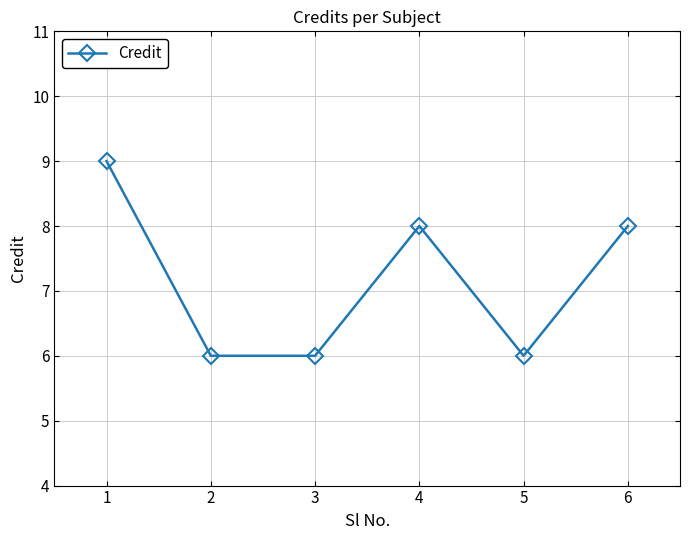

Which has a higher value, 2 or 4?

4